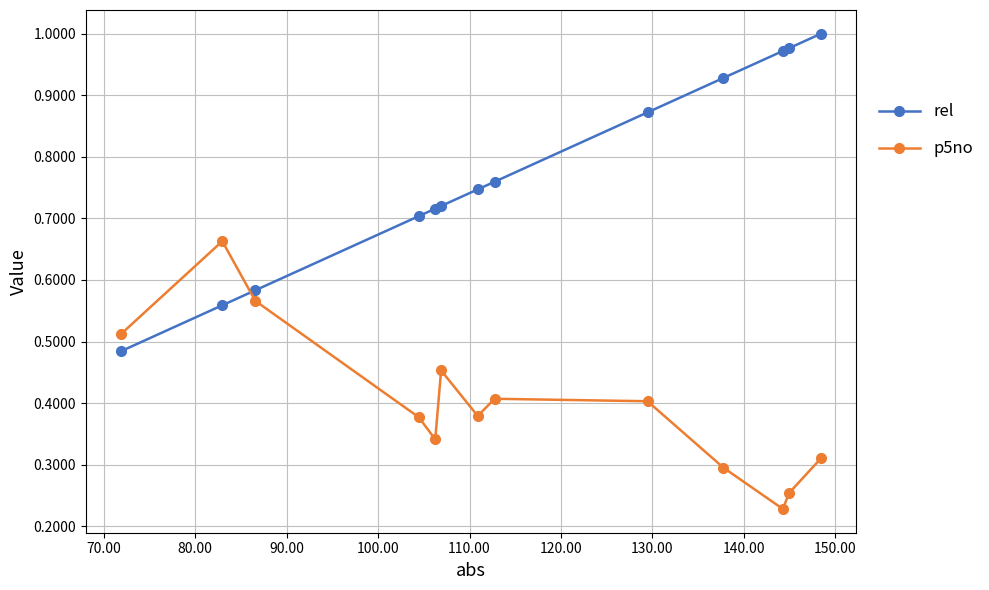

What is the sum of all p5no values?

5.2